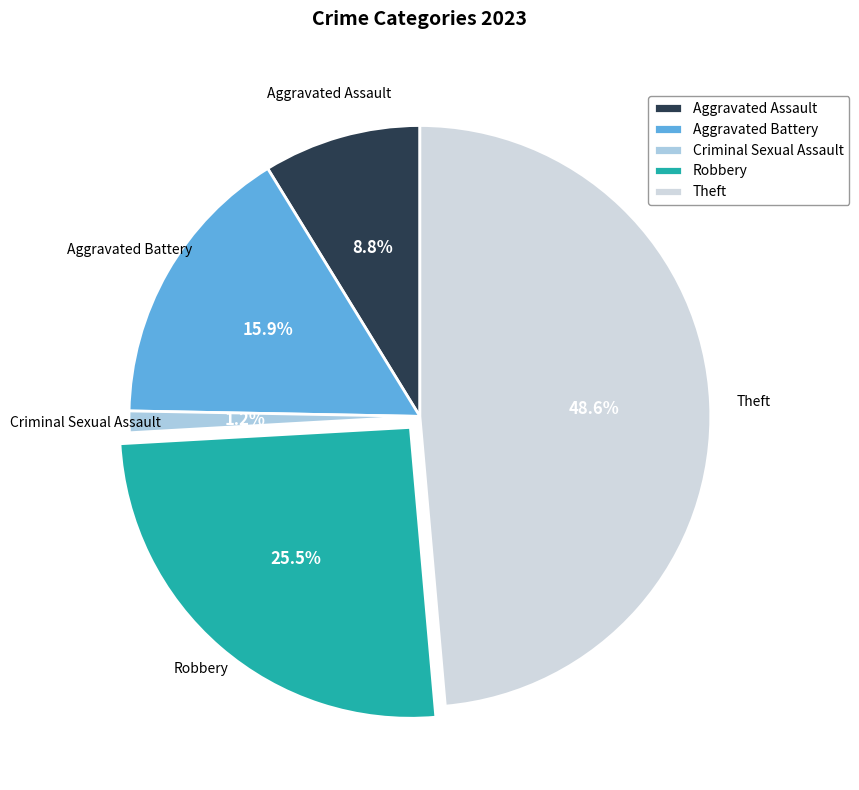

To the nearest percent, what is the difference between the largest and smallest slice percentages?

47%